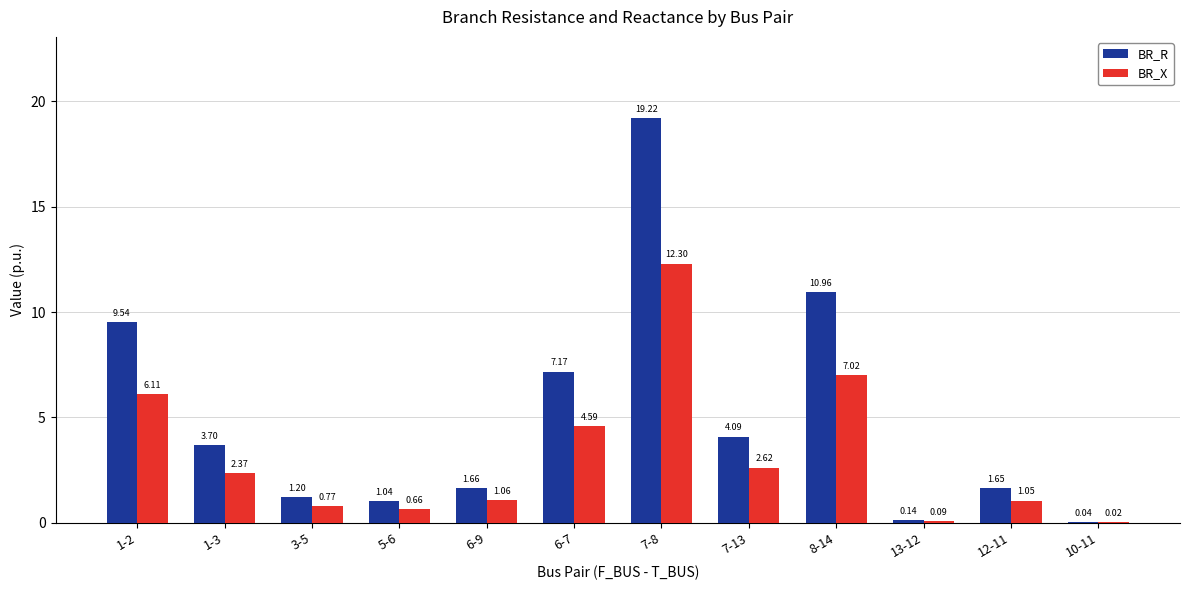

What is the total value across all series at 7-8?

31.5